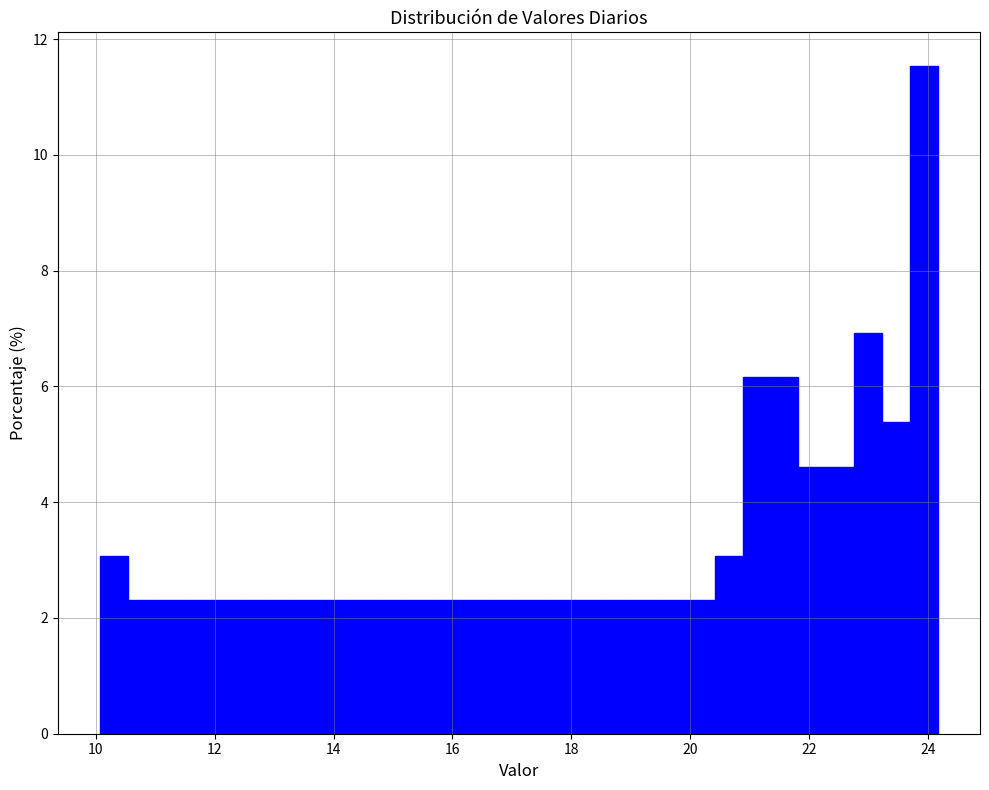

Around what value on the x-axis is the tallest bar? Give the approximate position of its centre, as read against the axis.

24.0